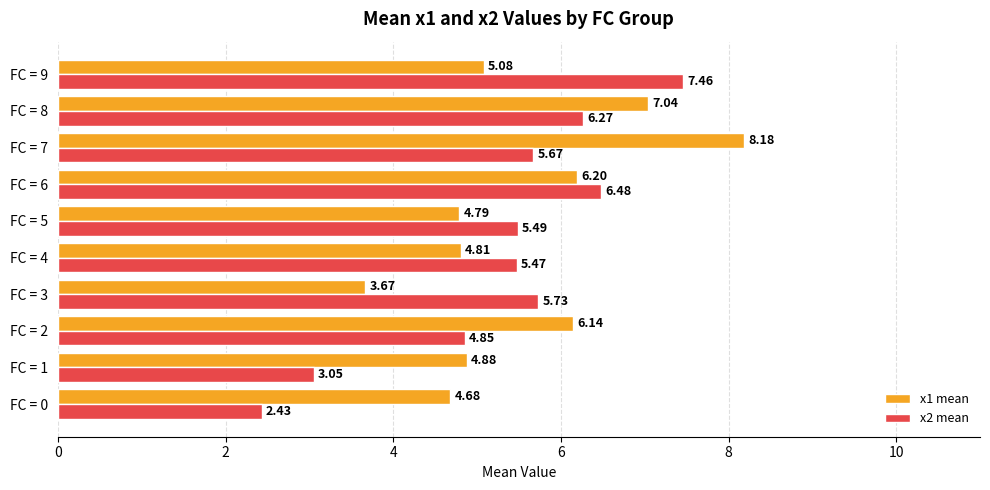

Which series changed the most between FC = 2 and FC = 6?

x2 mean